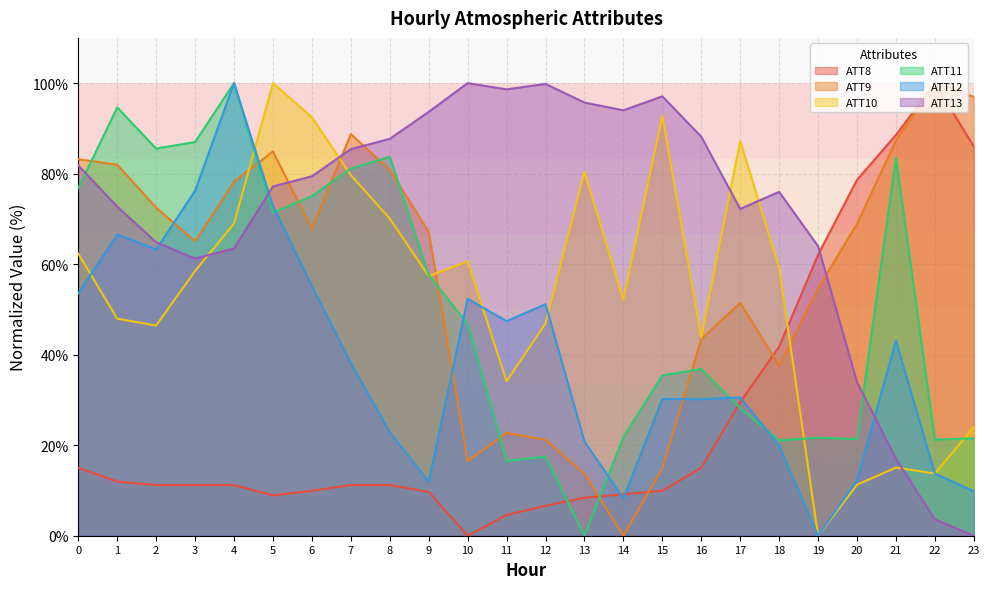

After their last crossing, which series has the higher values: ATT10 or ATT12?

ATT10